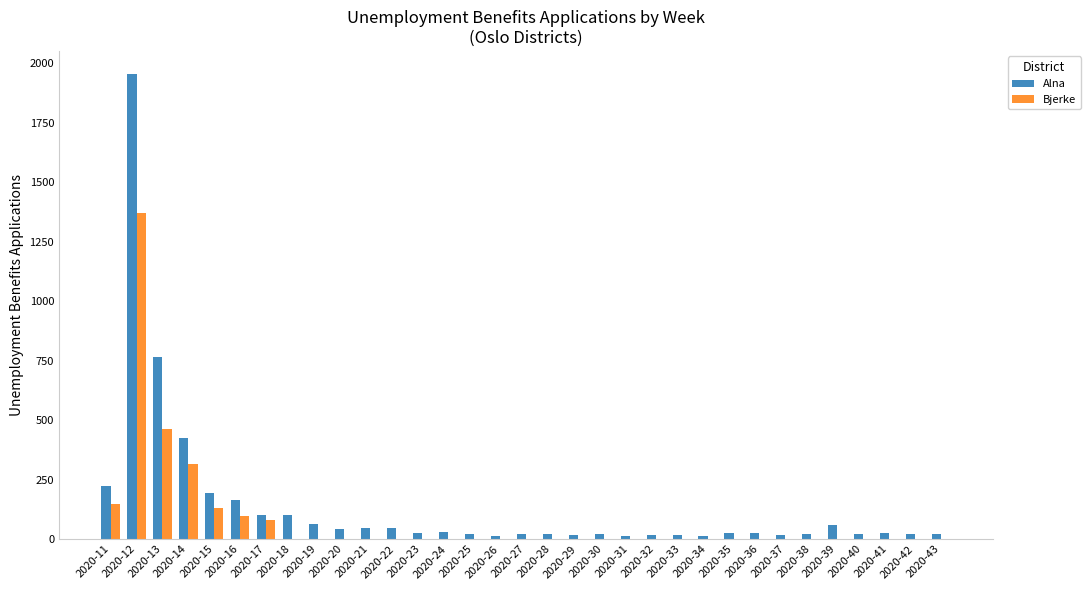

The value of Bjerke at 2020-31 is 0. True or false?

True